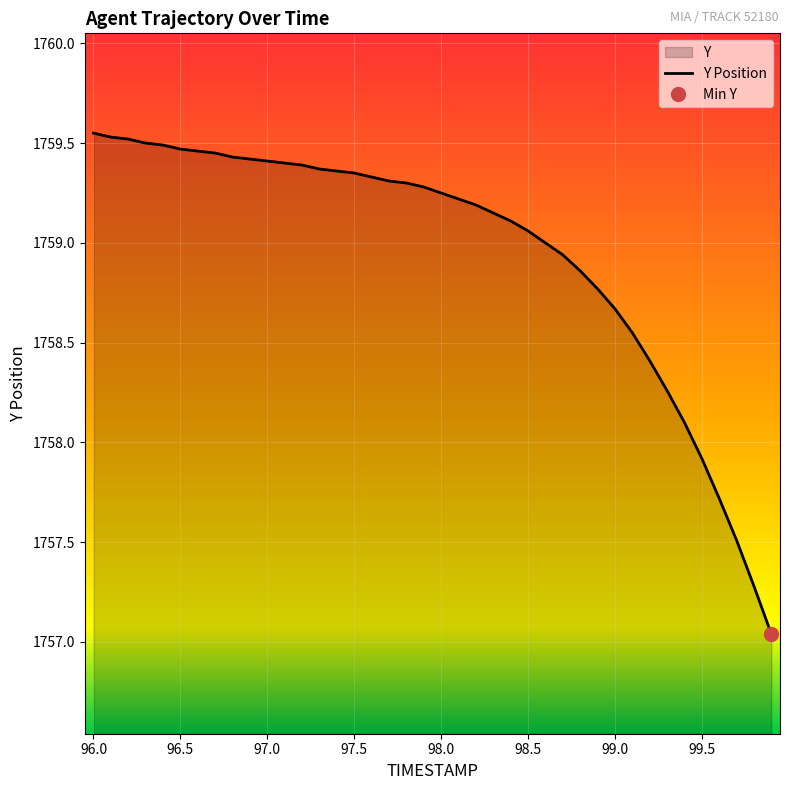

Which category has the lowest value across all series?

99.9